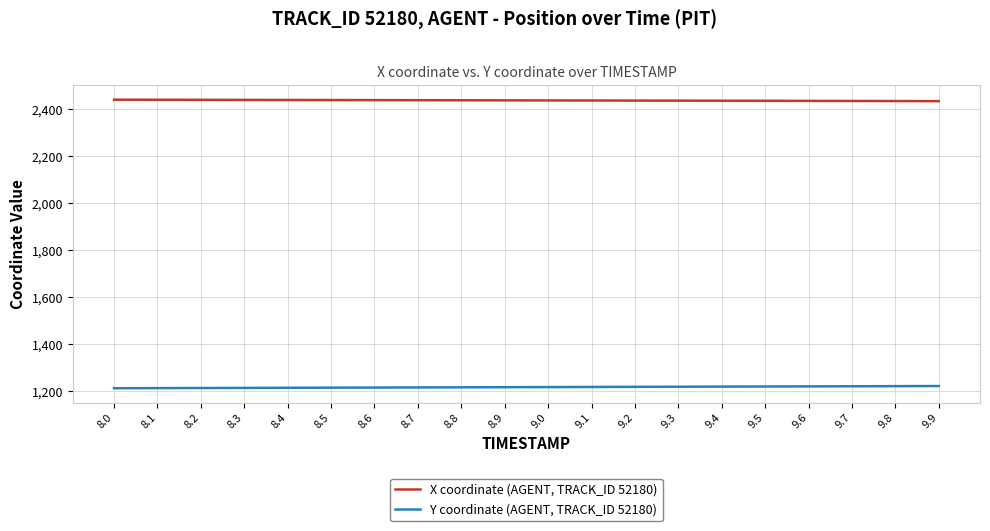

How many lines are shown in the chart?

2